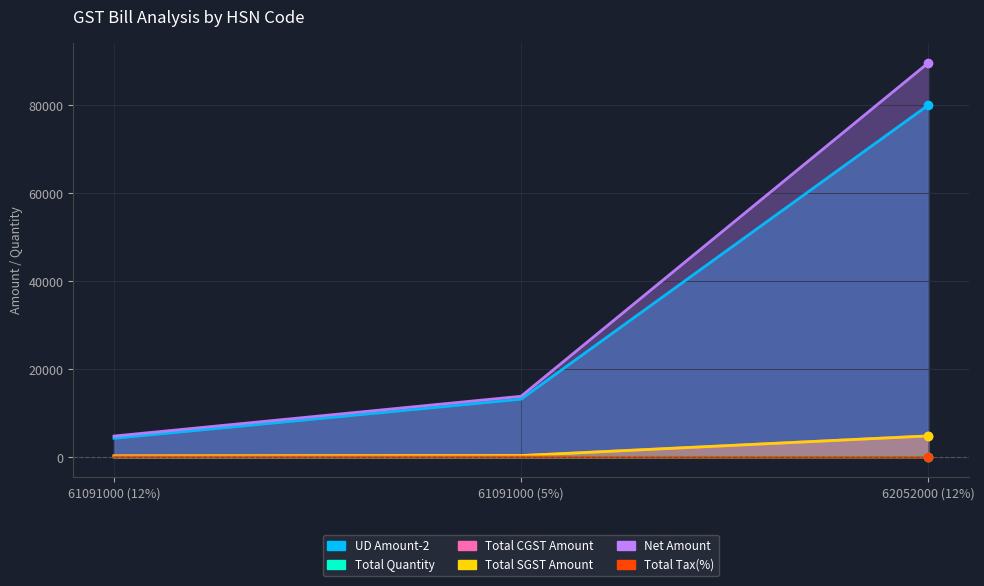

Which series has the largest total across all categories?

Net Amount